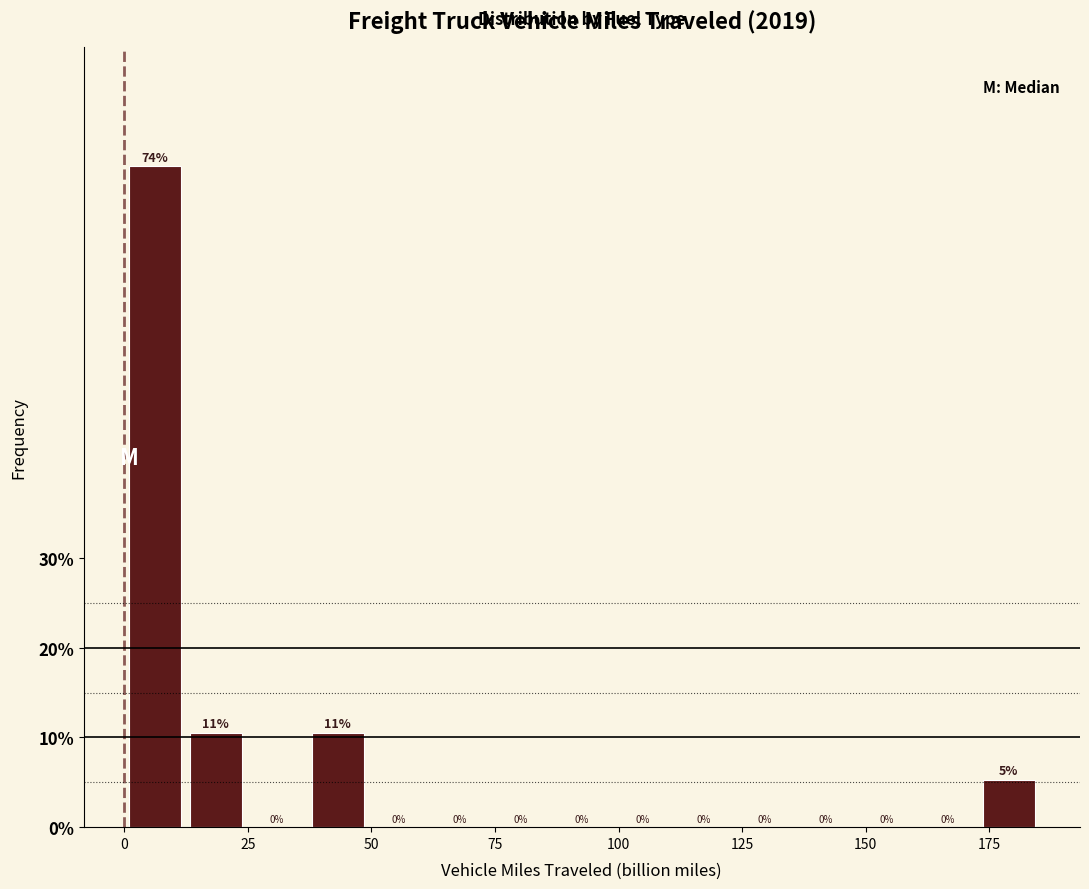

Read against the x-axis, roughly where is the centre of the tallest bar?

5